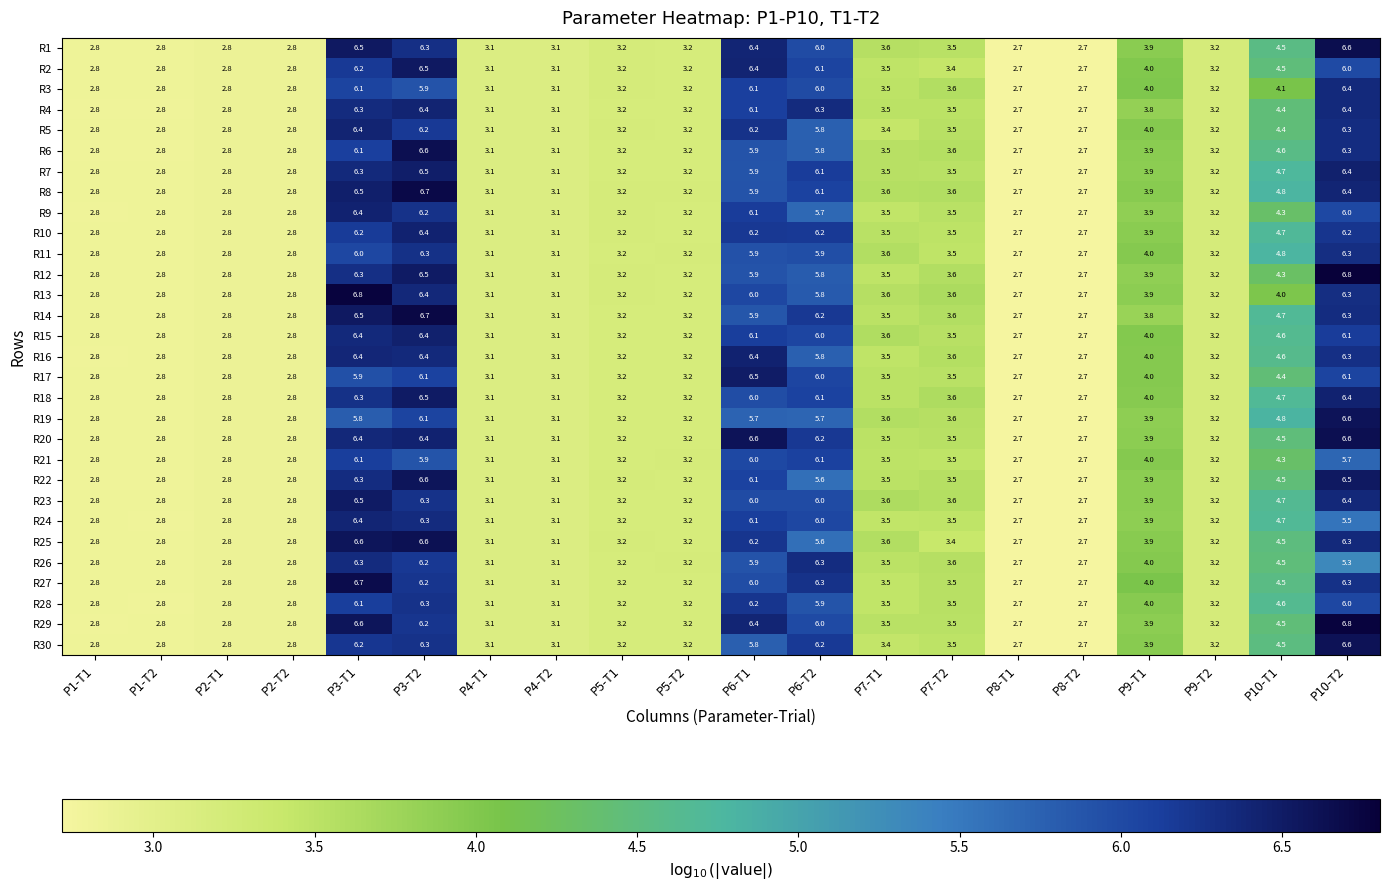

What value does the R24 series have at P10-T1?

4.7